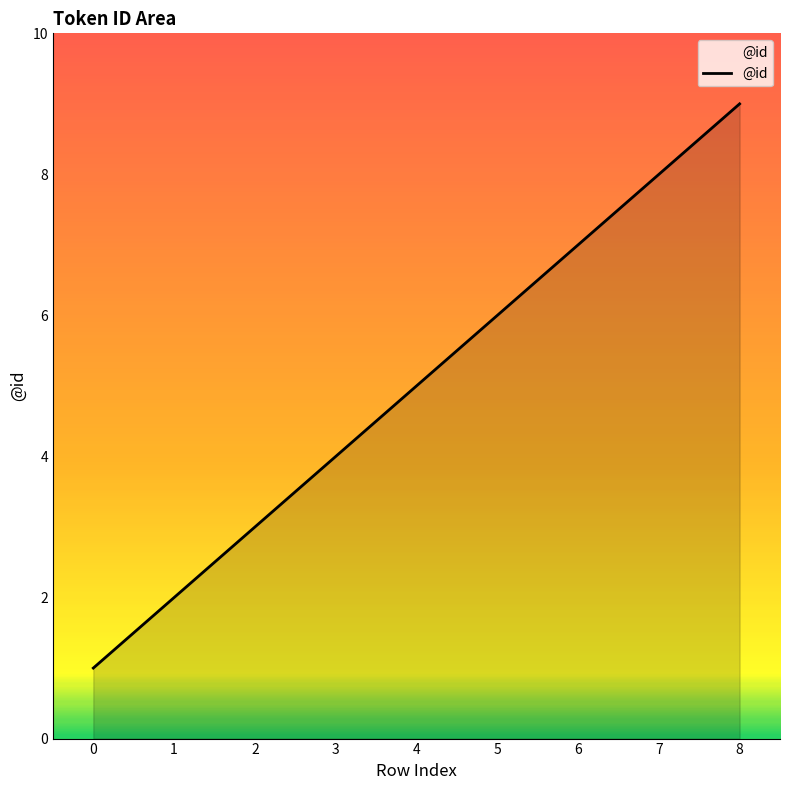

At which category does the chart reach its peak across all series?

8